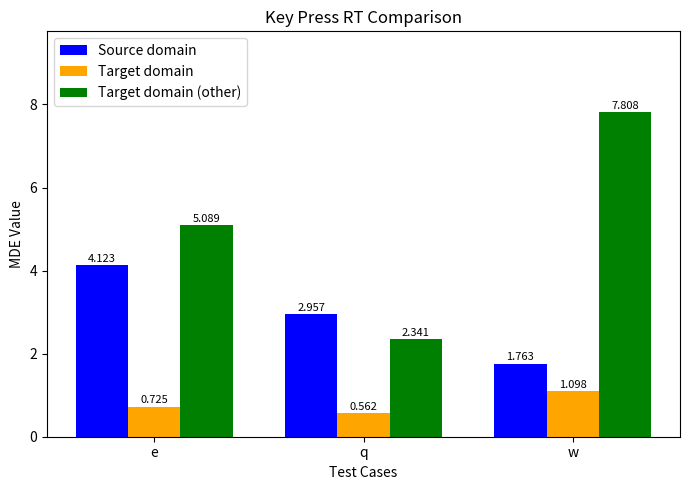

Which series changed the most between q and w?

Target domain (other)